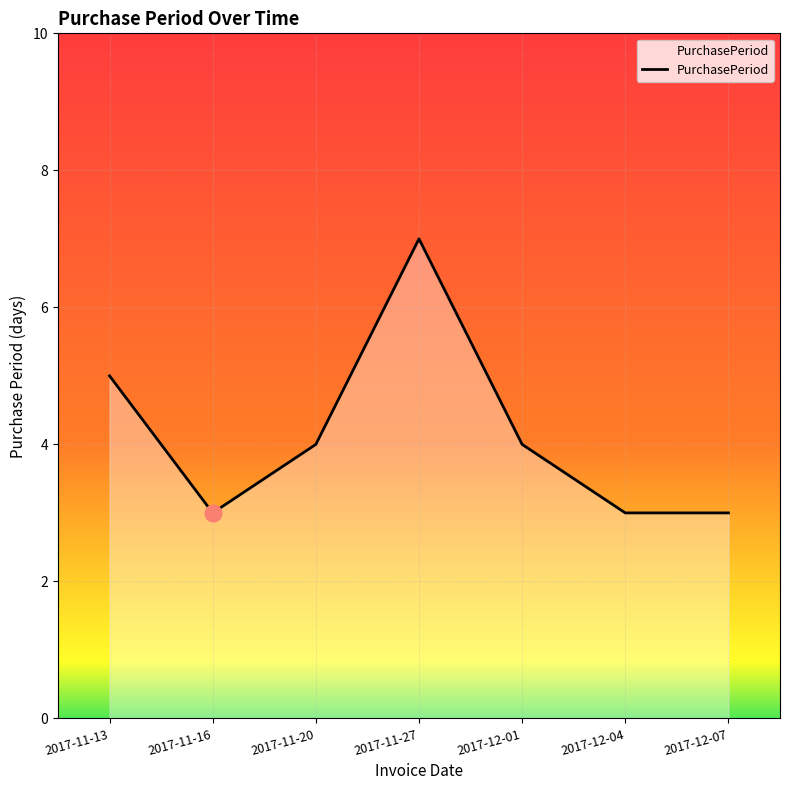

How many interior local peaks (higher than both neighbors) does the data have?

1